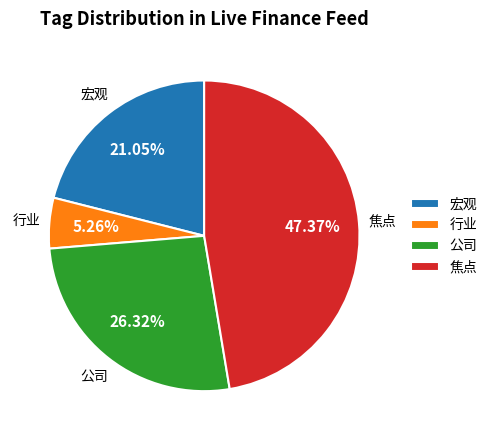

Is 行业 the majority of the pie?

No